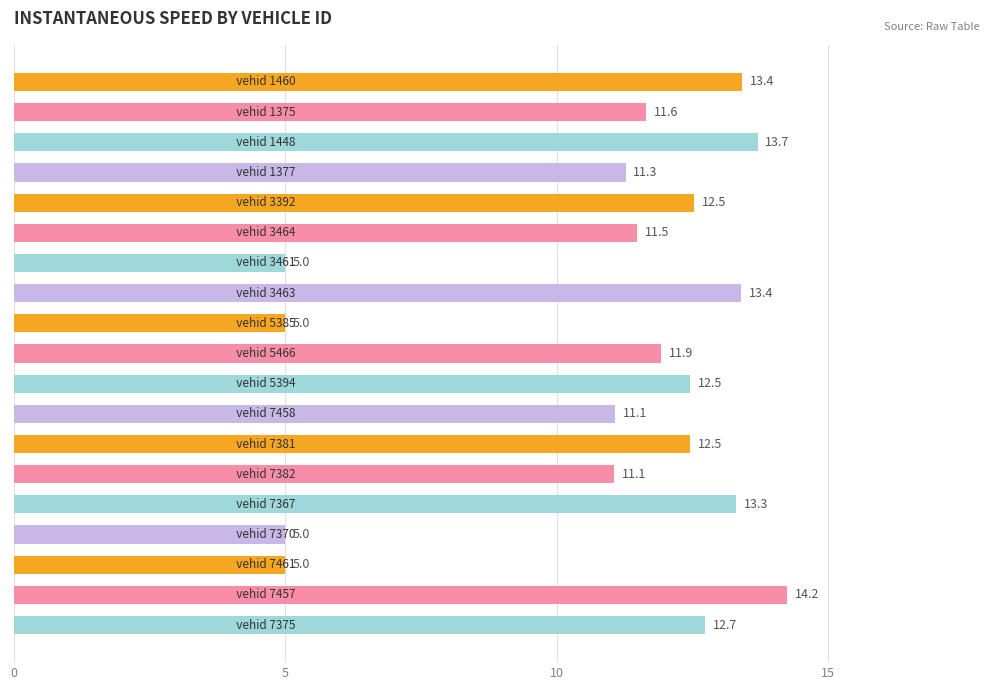

What is the minimum value shown in the chart?

5.0